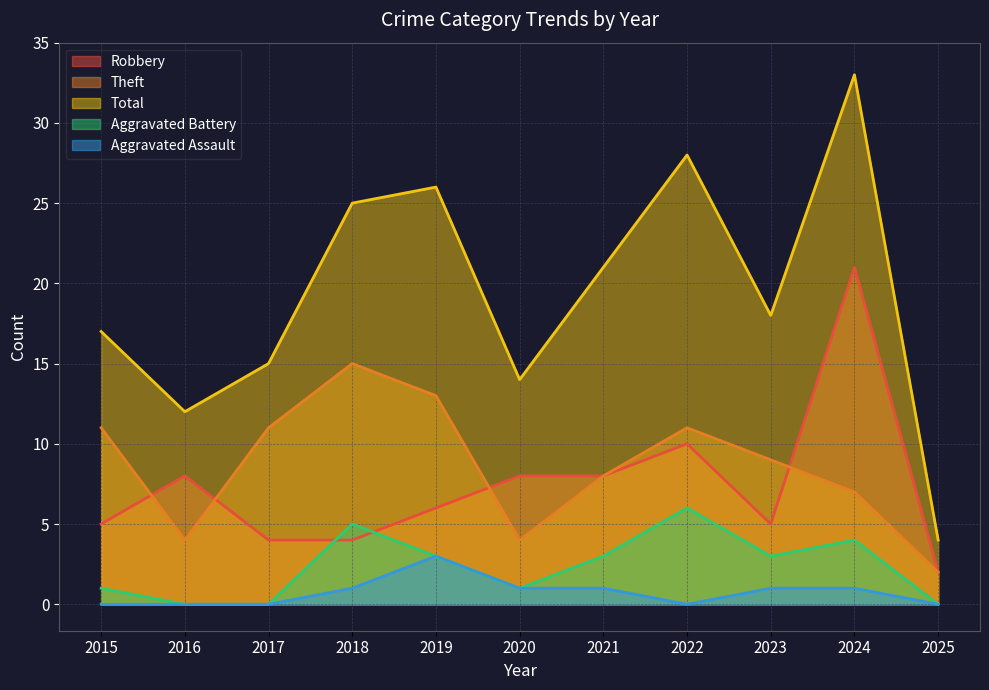

How many lines are shown in the chart?

5